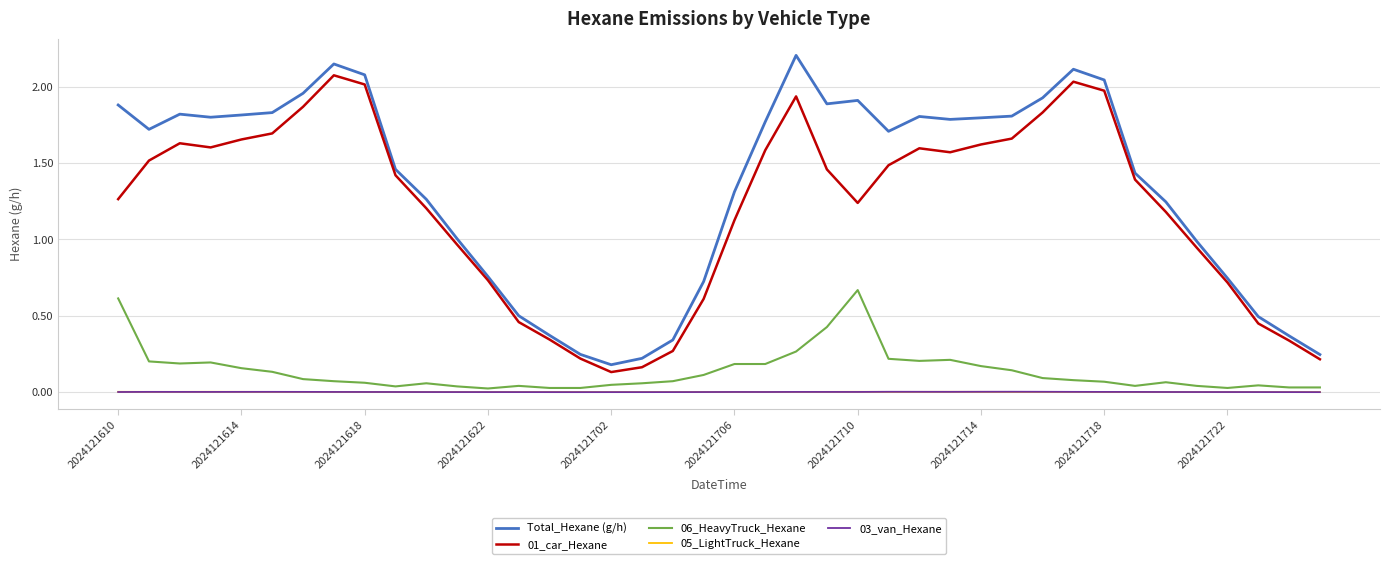

True or false: 06_HeavyTruck_Hexane and 03_van_Hexane cross at least once.

False